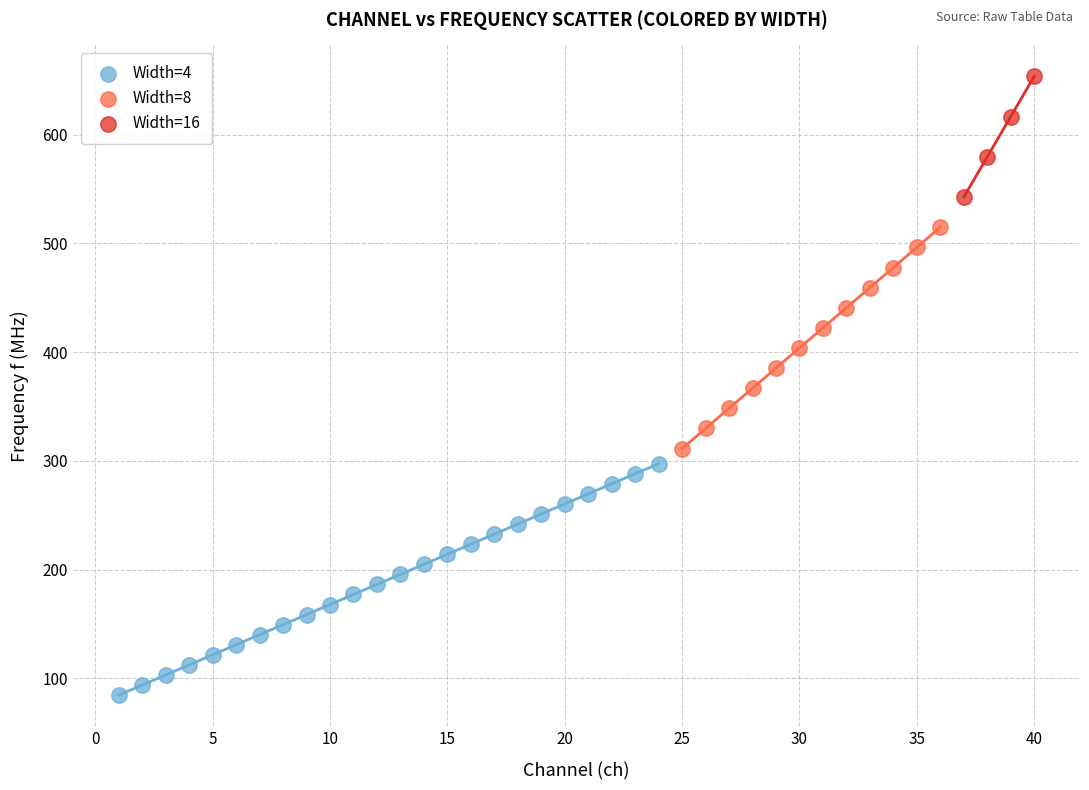

What are all the series names shown in the legend?

Width=4, Width=8, Width=16